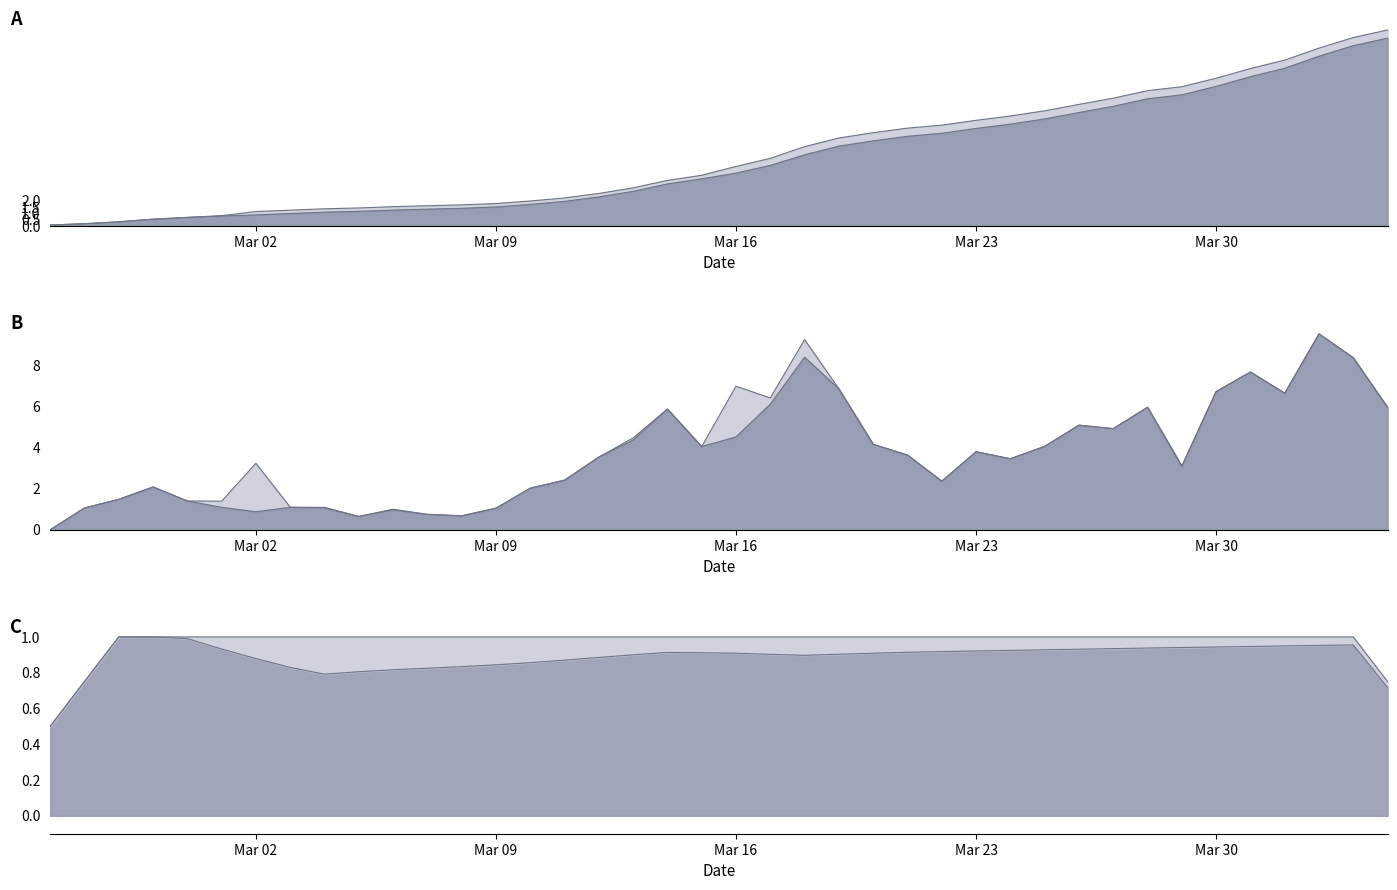

Which label corresponds to the largest value in the chart?

2020-04-04